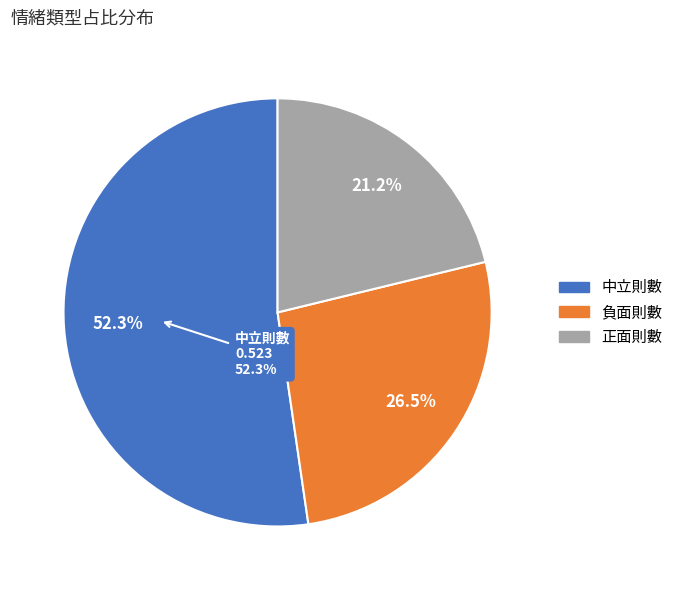

How much of the chart is everything except 正面則數?

78.8%